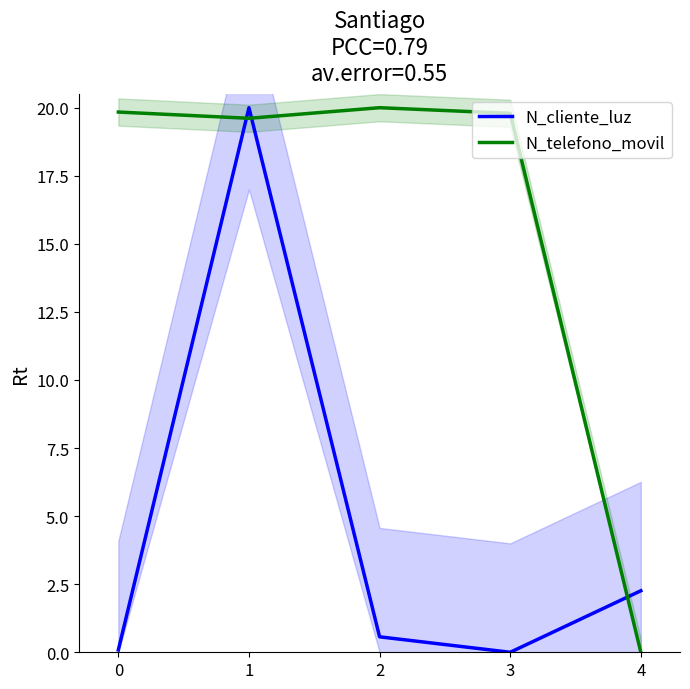

At 2, list the series in order from largest to smallest.

N_telefono_movil, N_cliente_luz